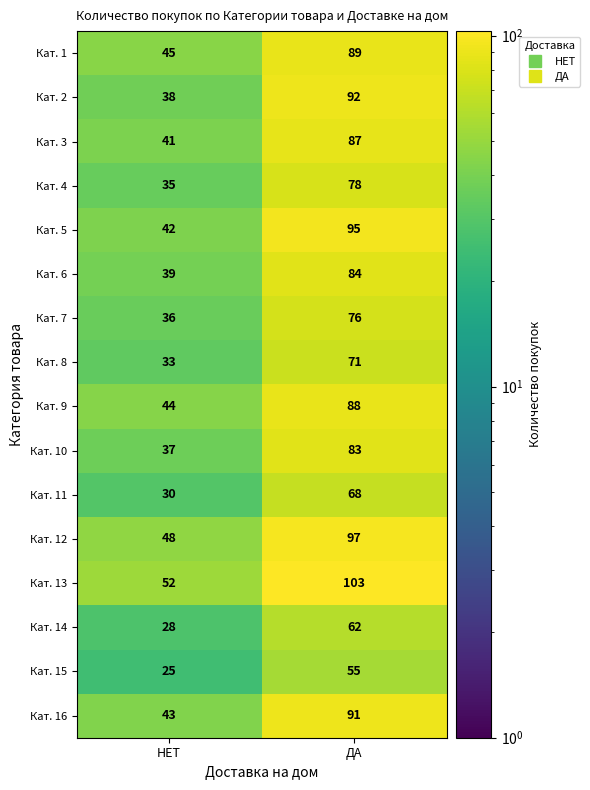

What is the approximate value of Кат. 8 at ДА?

71